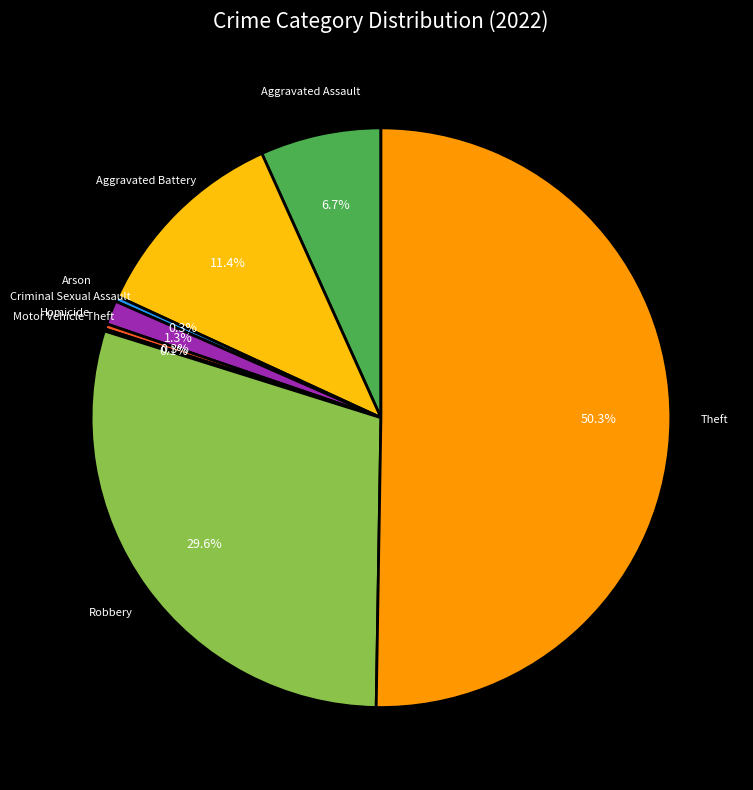

Is there any slice that represents more than half of the pie?

Yes